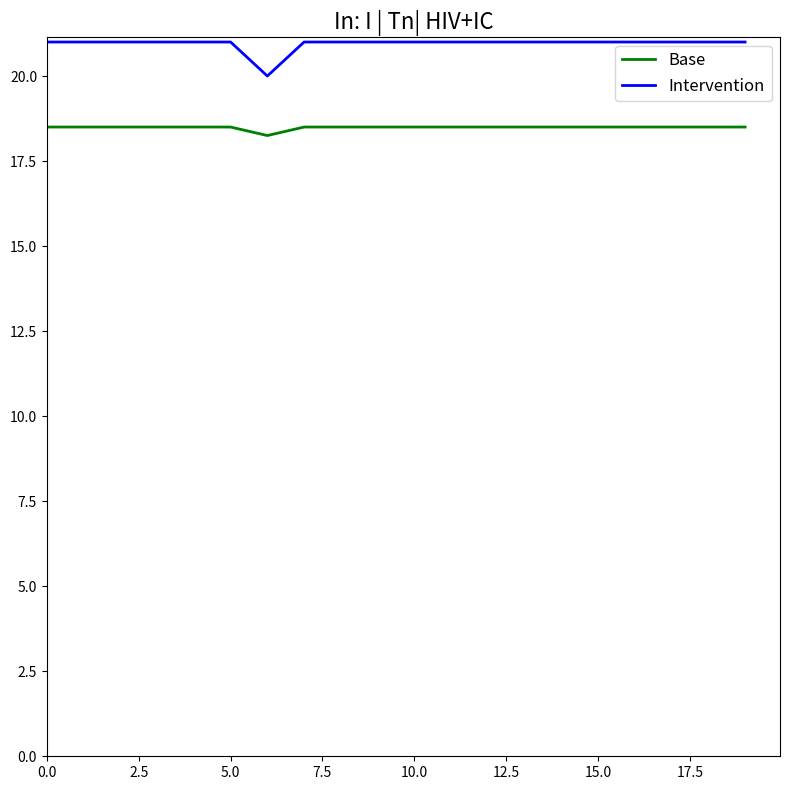

True or false: Intervention and Base cross at least once.

False